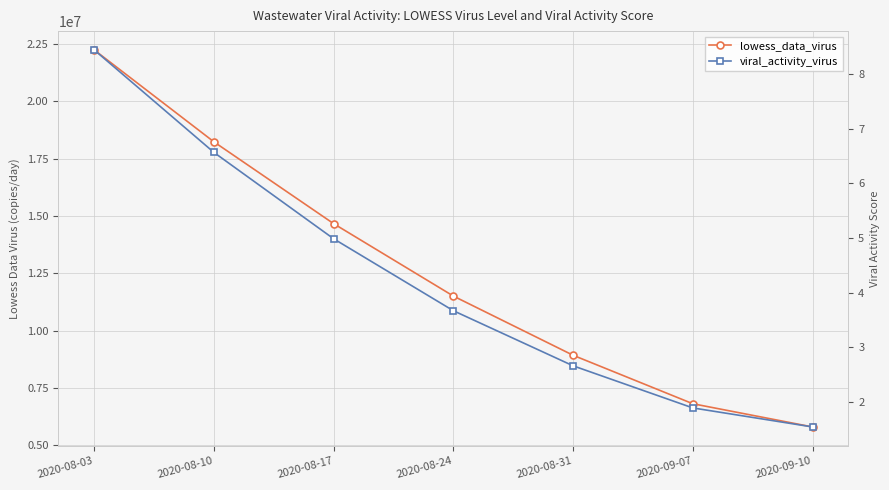

True or false: lowess_data_virus has more than 2 interior local peaks.

False